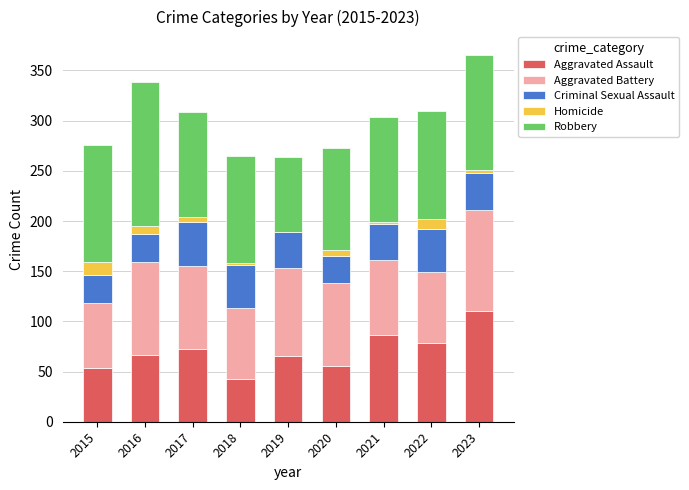

What is the total value across all series at 2016?

339